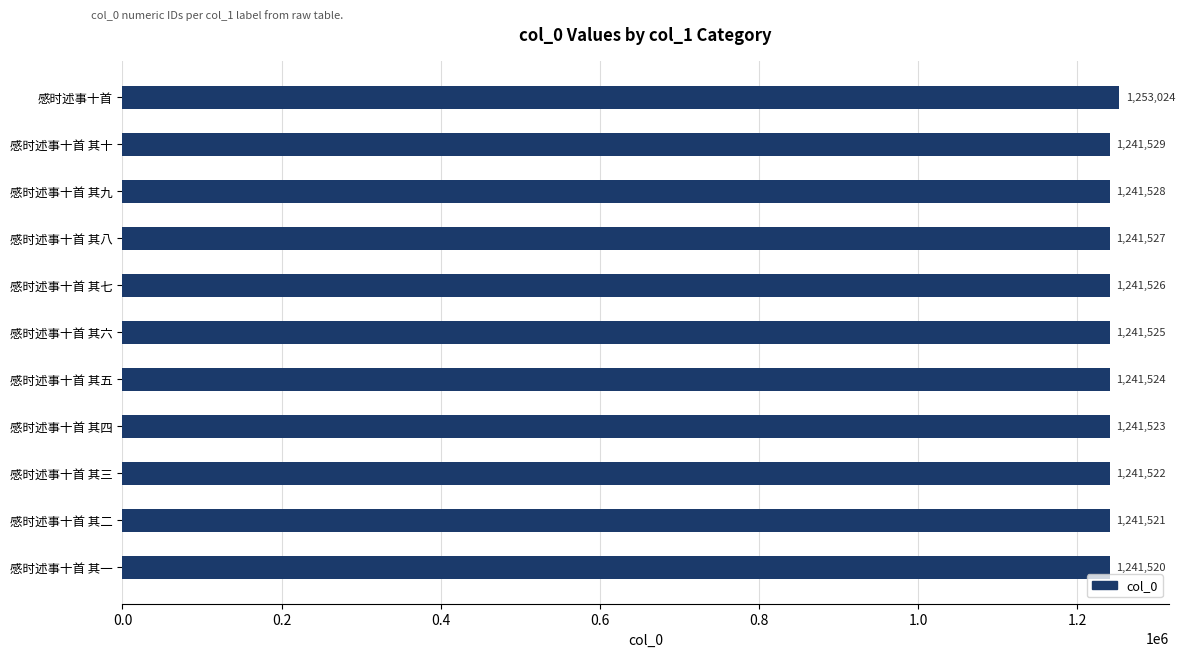

Approximately how many times larger is the value at 感时述事十首 其七 compared to 感时述事十首?

1.0